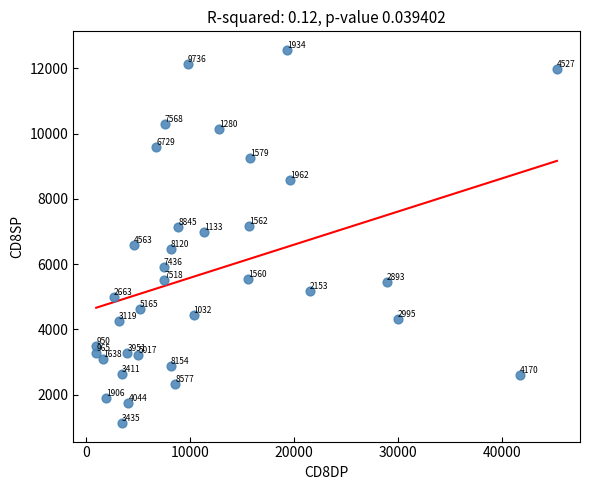

What Y value in the scatter plot is closest to 6847?

6974.2